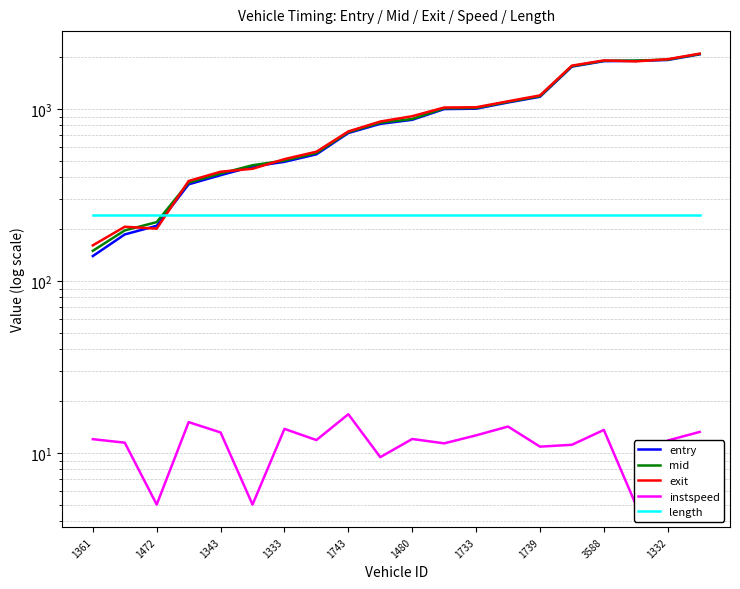

Reading right to left, what are all the values shown in this chart?

entry: 2073.6	1922.6	1899.6	1892.7	1758.9	1174.7	1088.3	1001.4	996.2	863.0	817.4	723.1	543.6	491.8	461.3	411.2	363.8	208.8	186.1	139.2
mid: 2083.3	1932.3	1908.1	1902.2	1770.3	1185.3	1097.5	1011.4	1007.0	872.4	830.3	731.7	553.4	500.1	469.6	420.4	372.4	219.4	196.3	149.4
exit: 2092.5	1942.9	1886.7	1911.0	1782.7	1196.3	1105.9	1020.9	1017.4	905.5	843.4	738.6	563.0	509.9	447.9	430.7	380.4	200.9	206.2	160.8
instspeed: 13.2	11.8	5.0	13.6	11.1	10.9	14.2	12.6	11.3	12.0	9.4	16.8	11.9	13.8	5.0	13.1	15.1	5.0	11.4	12.0
length: 240.7	240.7	240.7	240.7	240.7	240.7	240.7	240.7	240.7	240.7	240.7	240.7	240.7	240.7	240.7	240.7	240.7	240.7	240.7	240.7